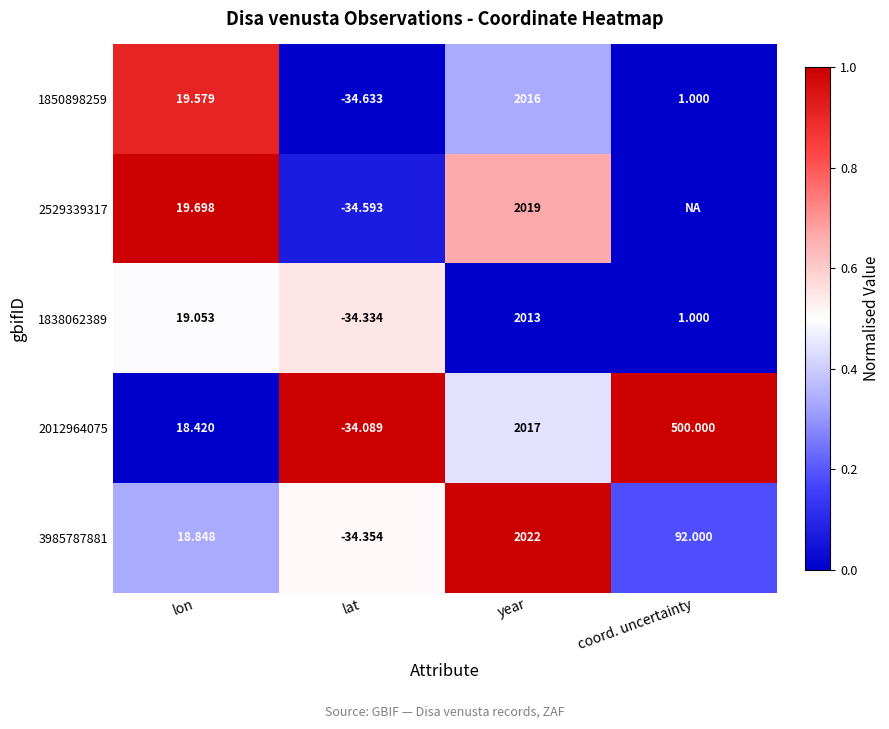

Which category has the lowest value in the 1838062389 series?

lat